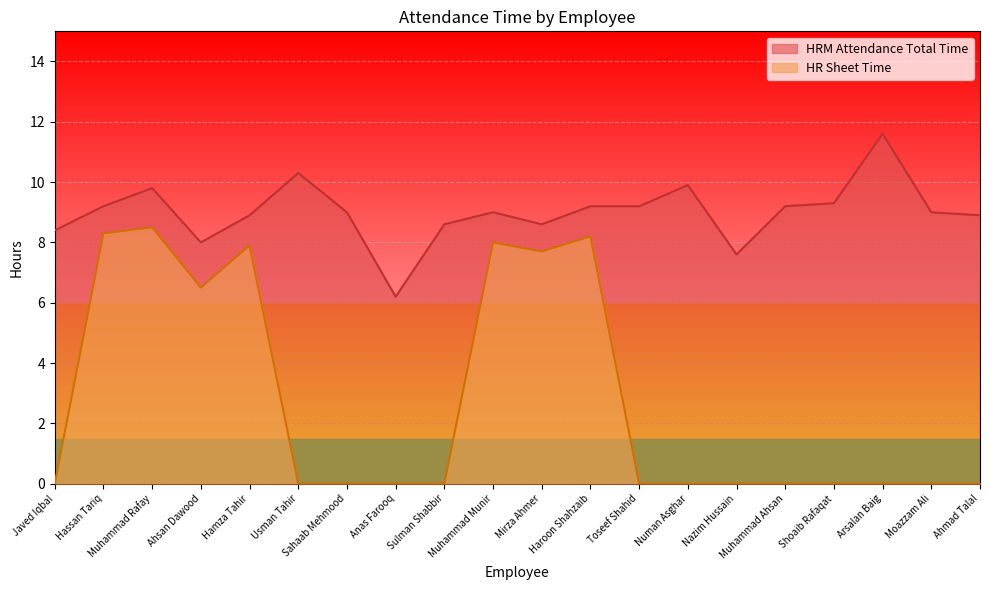

What is the maximum value shown in the chart?

11.6